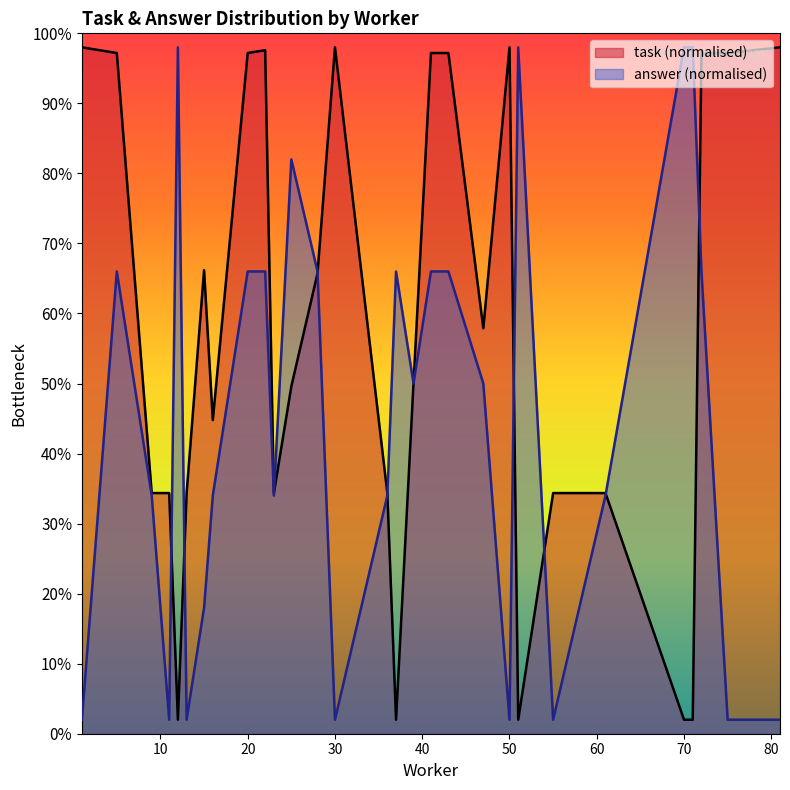

True or false: answer has more than 1 points higher than both neighbors.

True